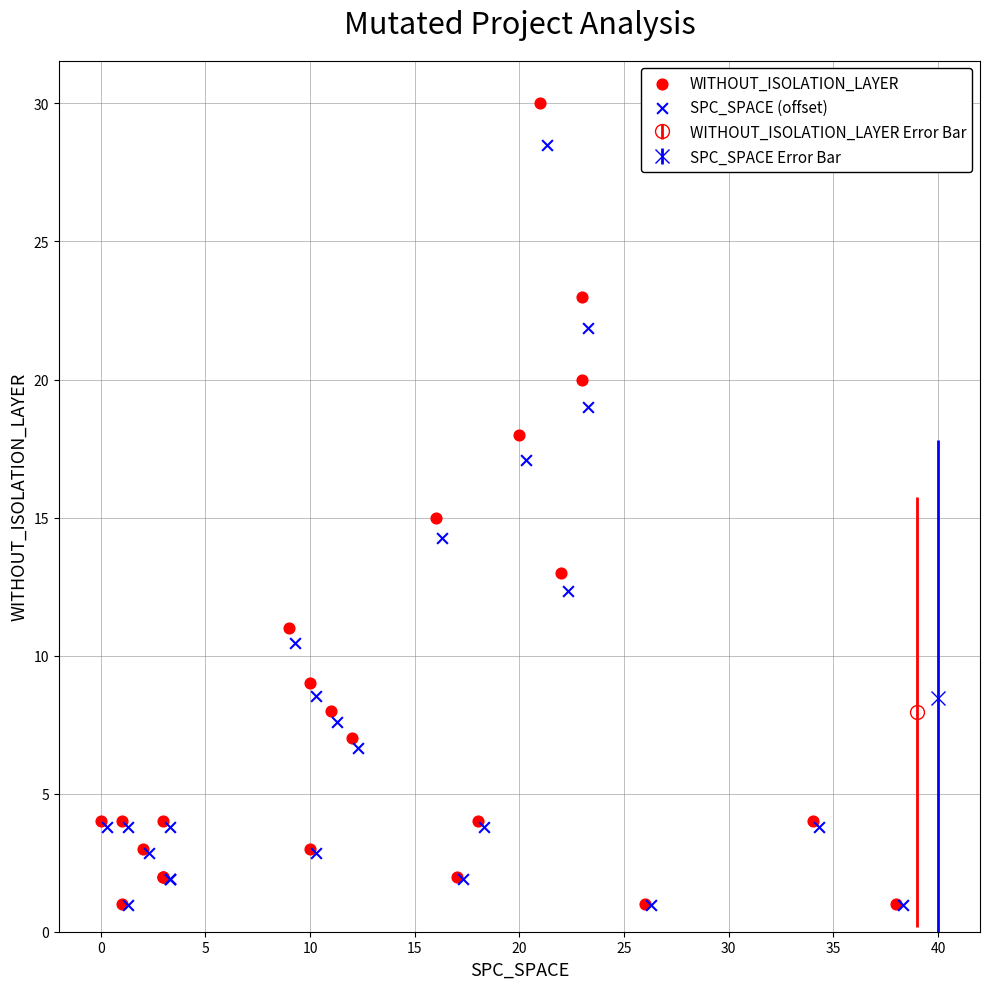

Which series has the widest spread of Y values?

WITHOUT_ISOLATION_LAYER